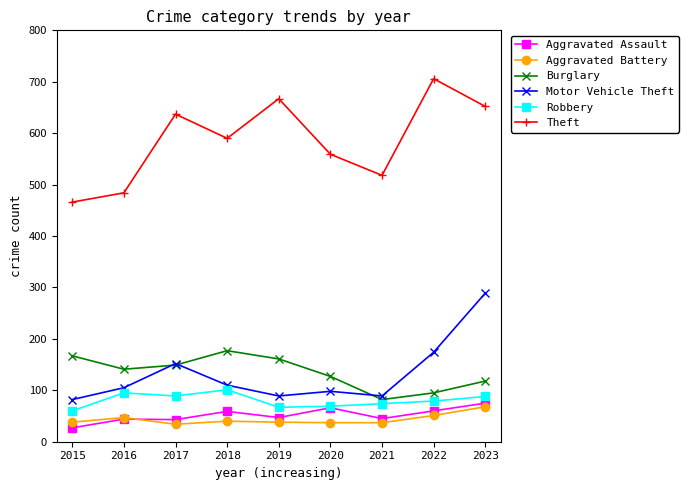

Which series has the largest range (max minus min)?

Theft